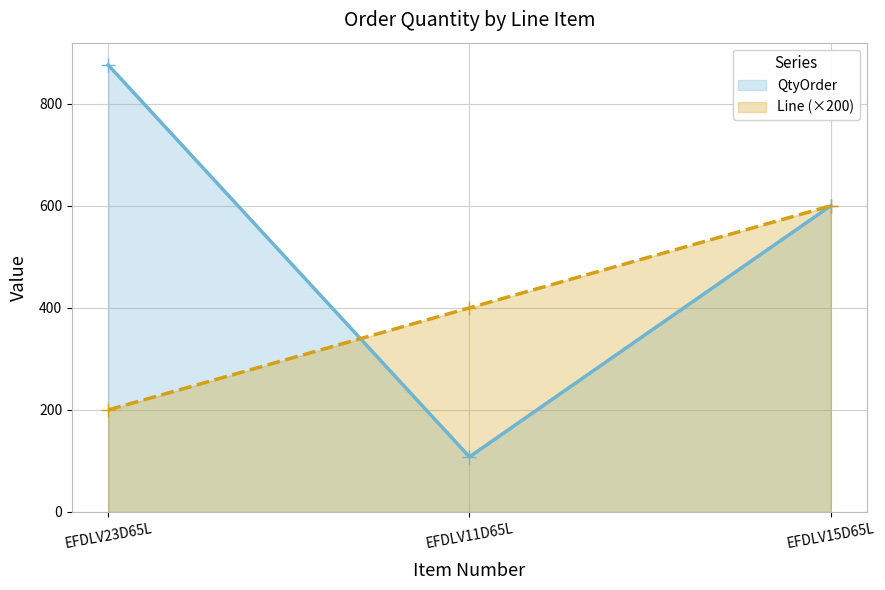

Is it true that QtyOrder equals 364 at EFDLV15D65L?

False